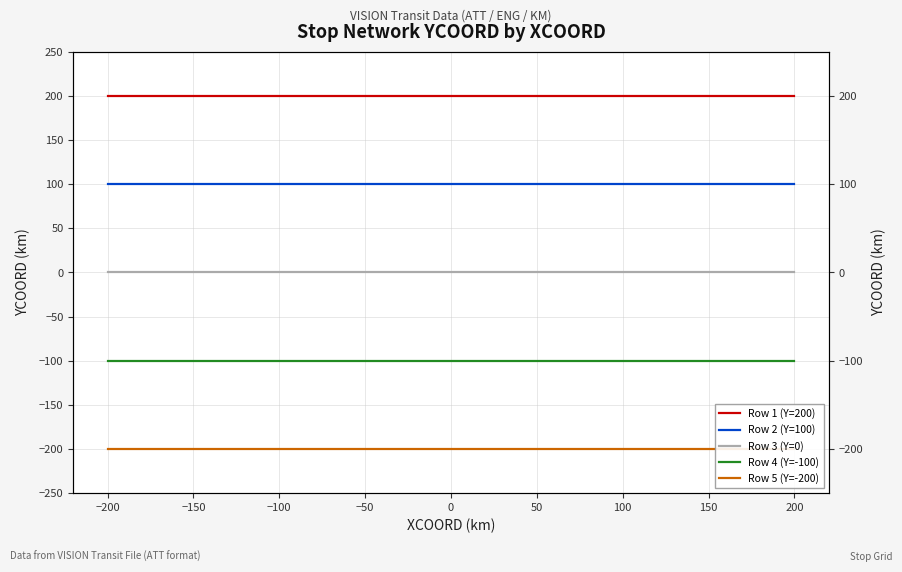

True or false: Row 1 (Y=200) and Row 5 (Y=-200) cross at least once.

False